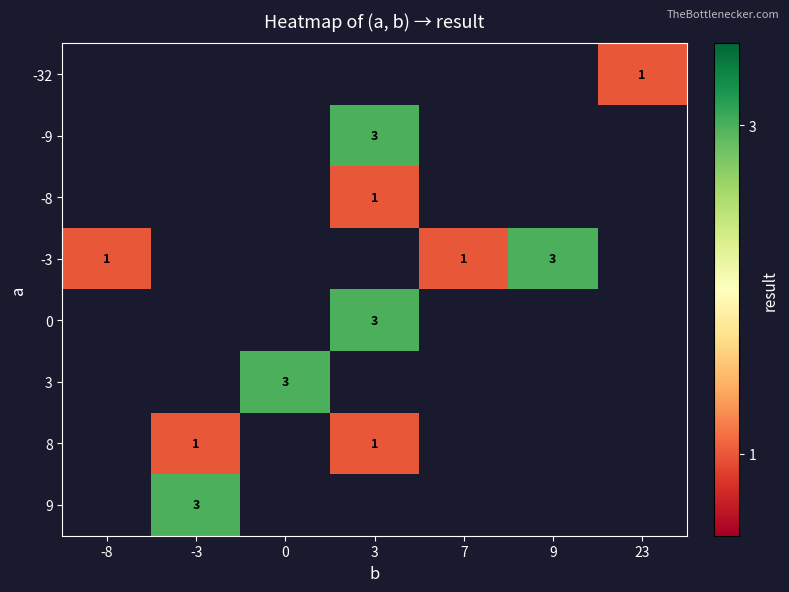

The value of 8 at 3 is 1. True or false?

True